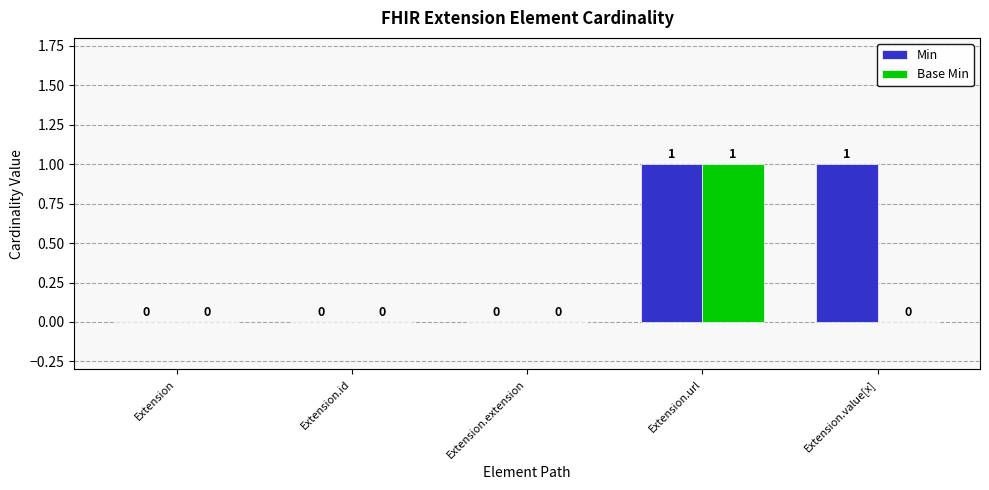

Which series has the largest total across all categories?

Min